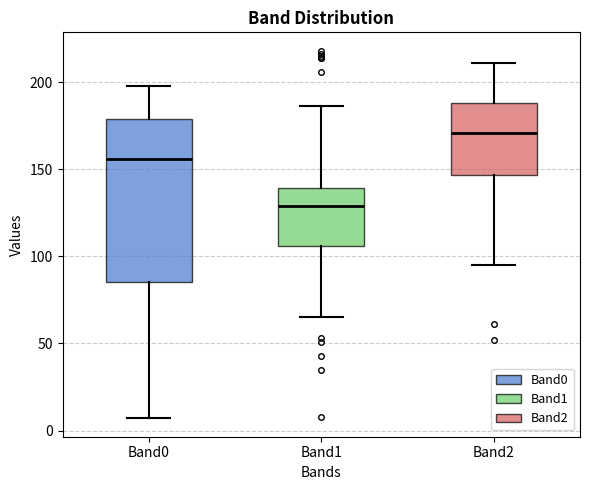

Where does the median line of the box for Band1 sit on the y-axis? The values are not printed on the chart, so give them approximately, as read against the axis.

130